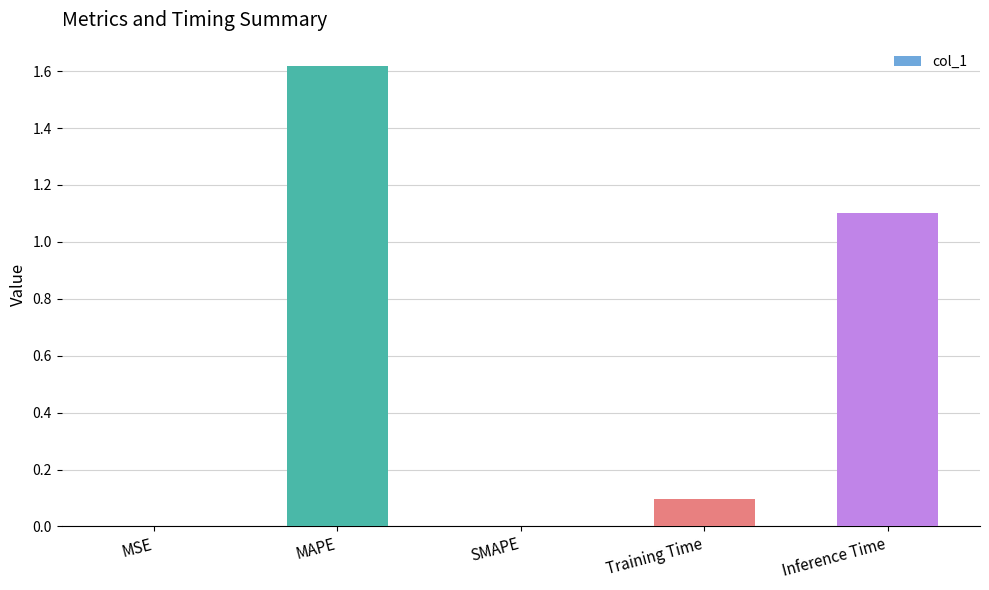

Count the number of categories in the chart.

5